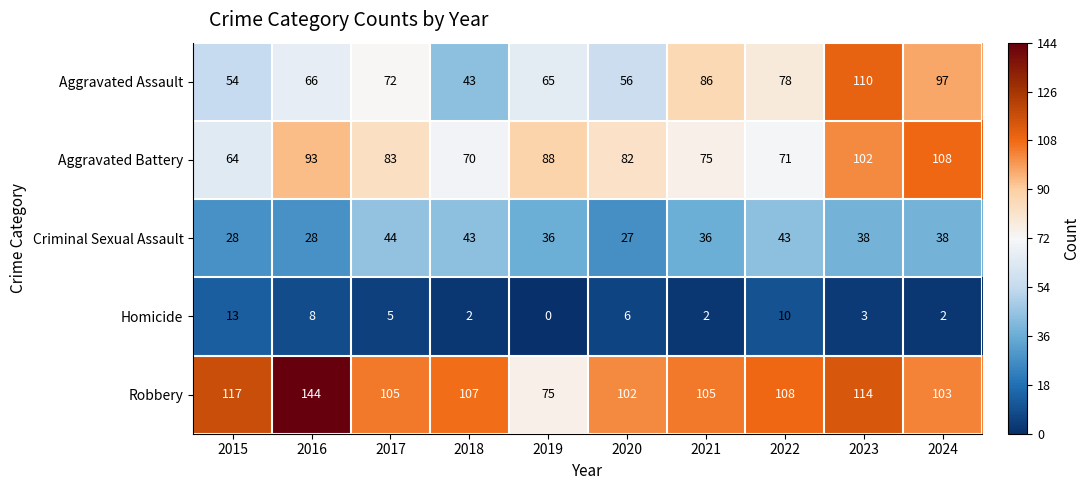

The Aggravated Assault series shows 72 at 2017. True or false?

True